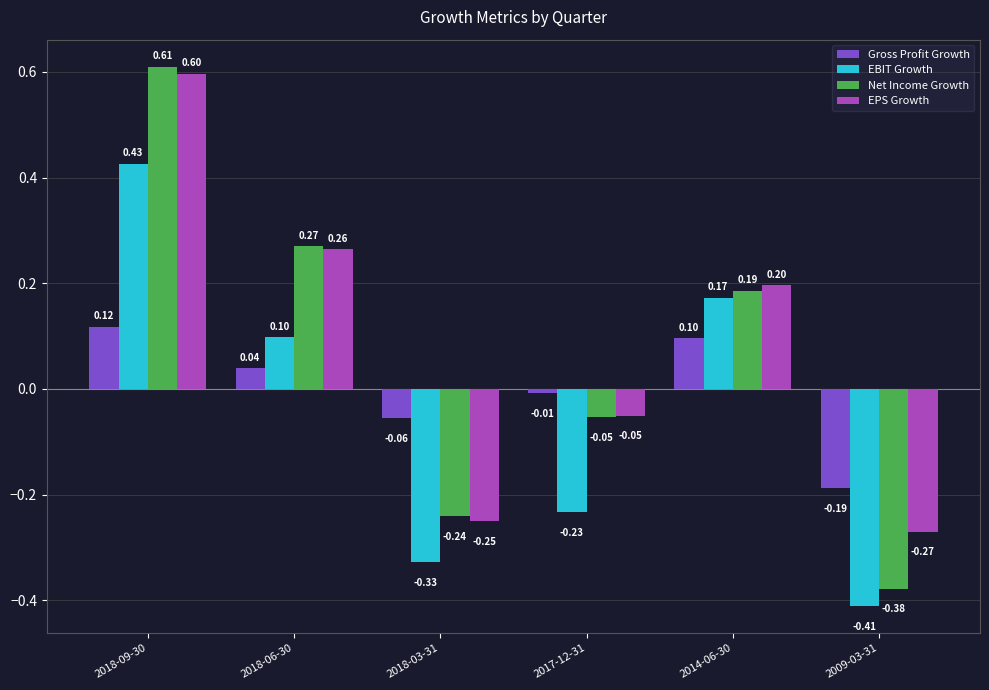

At which label is EBIT Growth closest to 0?

2018-06-30